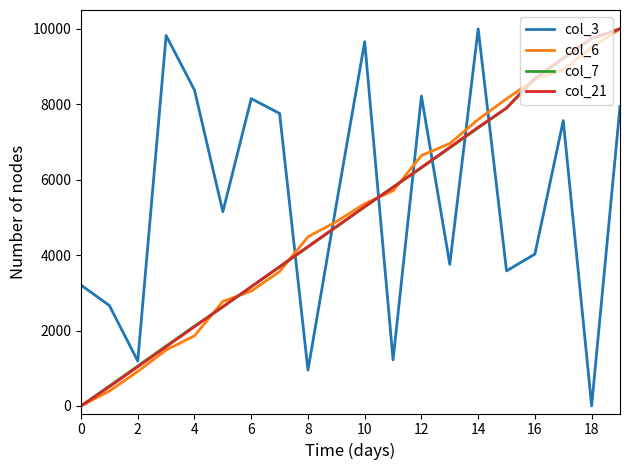

Which series ends up on top after the final intersection of col_3 and col_6?

col_6